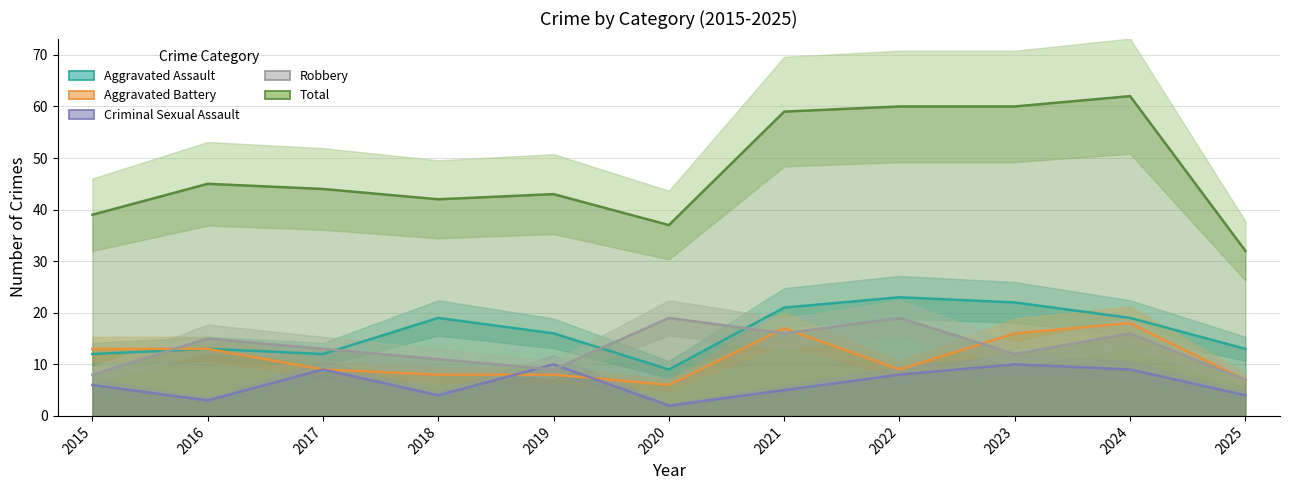

True or false: Total and Robbery cross at least once.

False